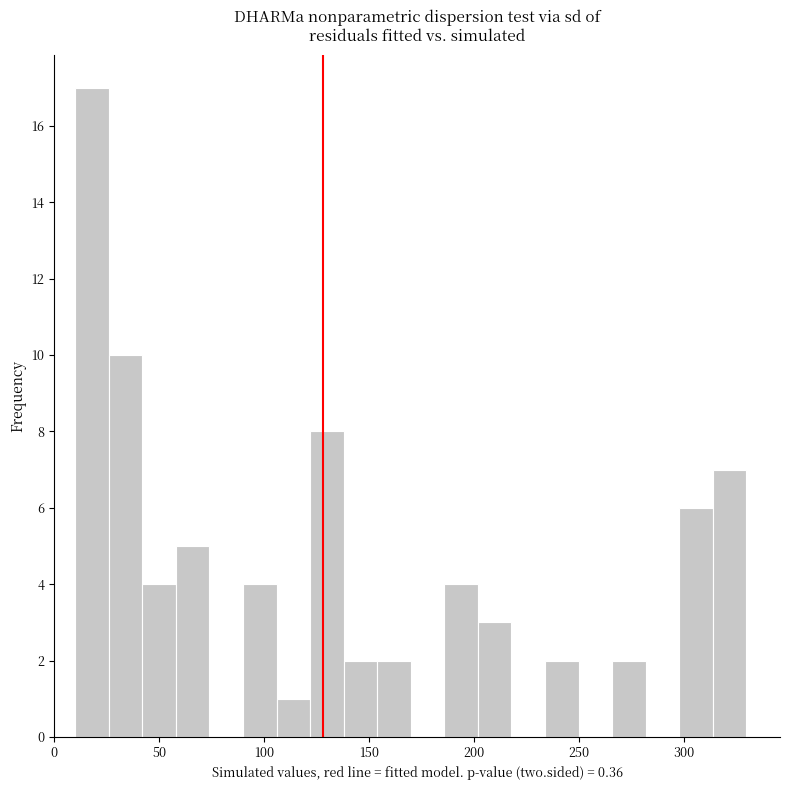

Read against the x-axis, roughly where is the centre of the tallest bar?

20